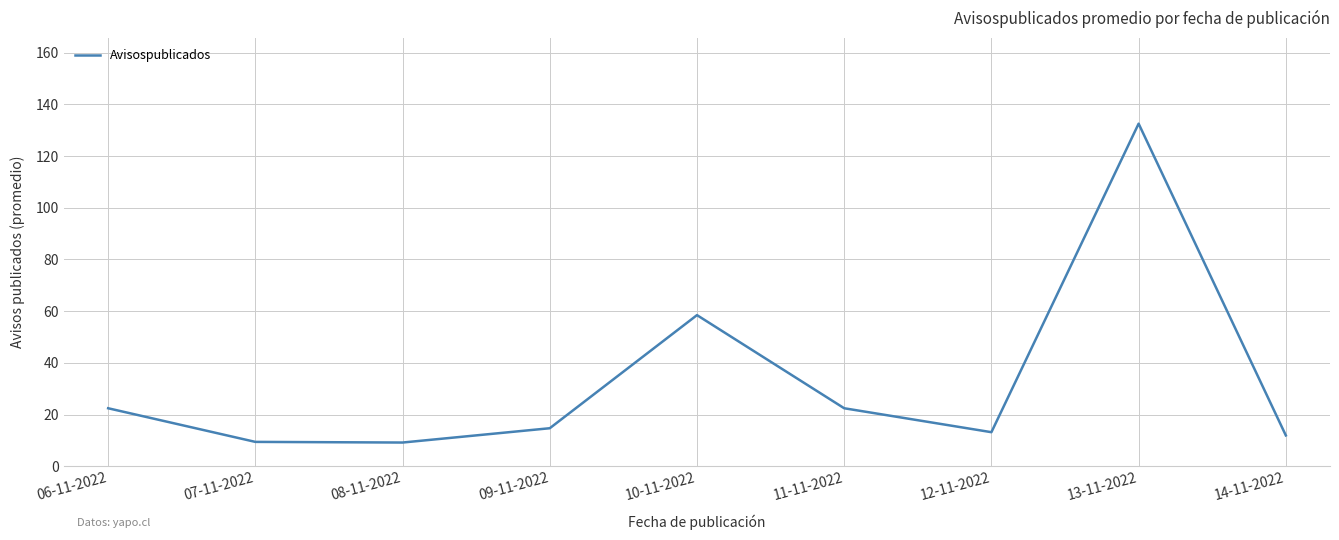

The chart shows a value of 58.5 at 10-11-2022. True or false?

True